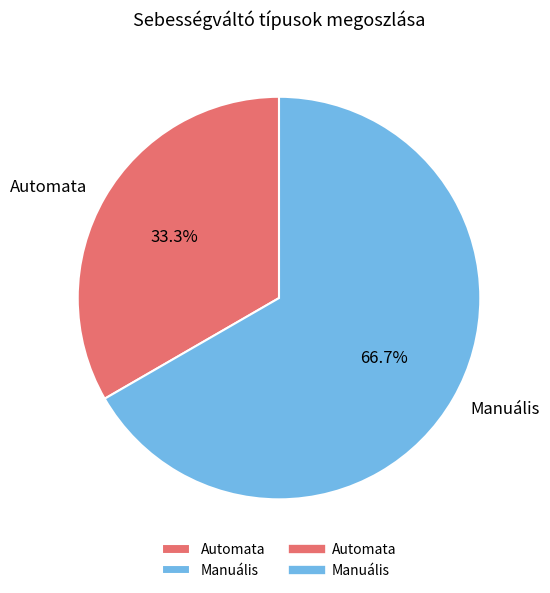

How many slices are in this pie chart?

2